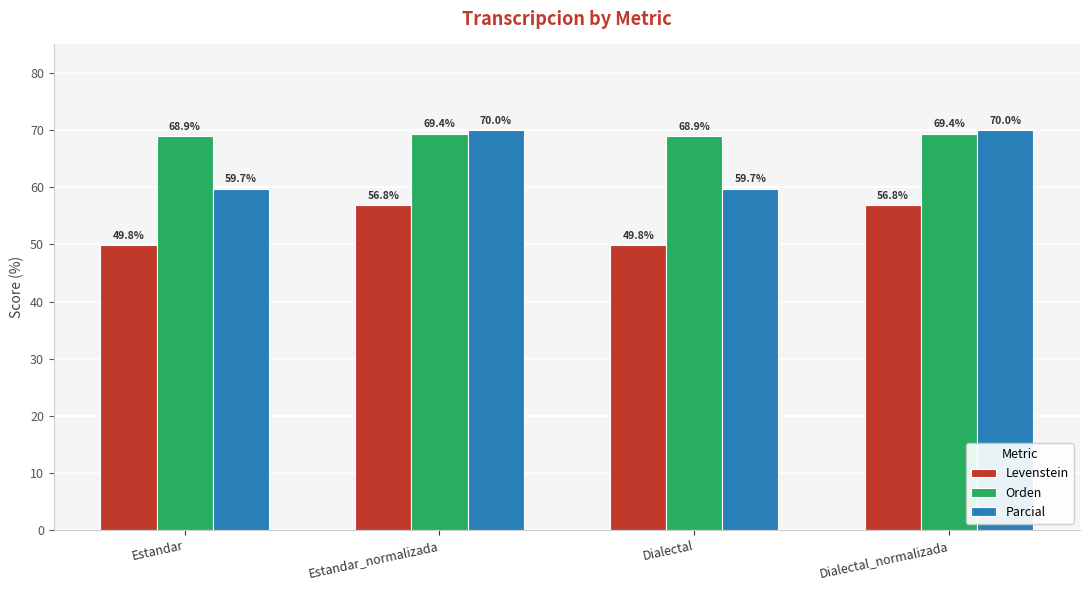

Count the number of categories in the chart.

4